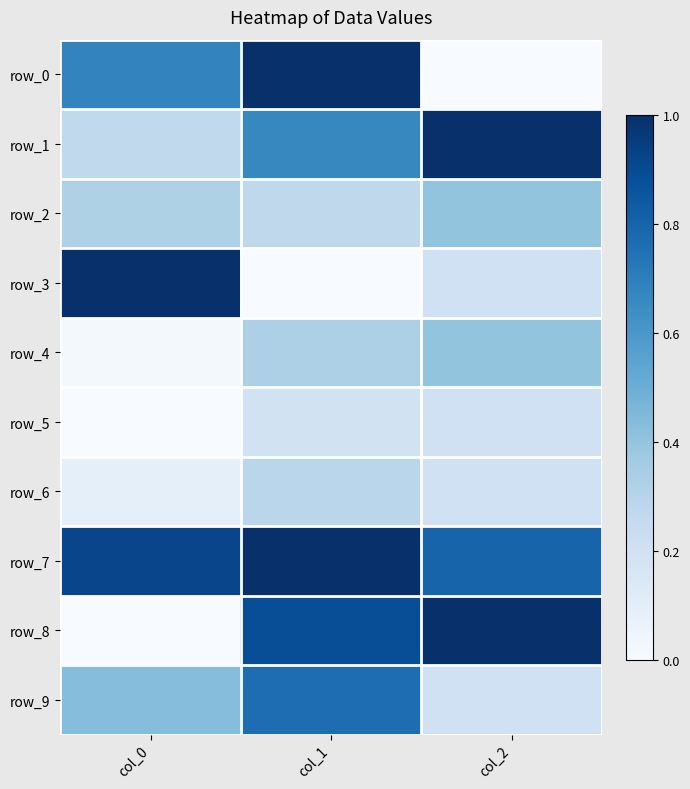

Reading right to left, what are all the values shown in this chart?

row_0: col_2=0.0	col_1=1.0	col_0=0.7
row_1: col_2=1.0	col_1=0.7	col_0=0.3
row_2: col_2=0.4	col_1=0.3	col_0=0.3
row_3: col_2=0.2	col_1=0.0	col_0=1.0
row_4: col_2=0.4	col_1=0.3	col_0=0.0
row_5: col_2=0.2	col_1=0.2	col_0=0.0
row_6: col_2=0.2	col_1=0.3	col_0=0.1
row_7: col_2=0.8	col_1=1.0	col_0=0.9
row_8: col_2=1.0	col_1=0.9	col_0=0.0
row_9: col_2=0.2	col_1=0.8	col_0=0.4